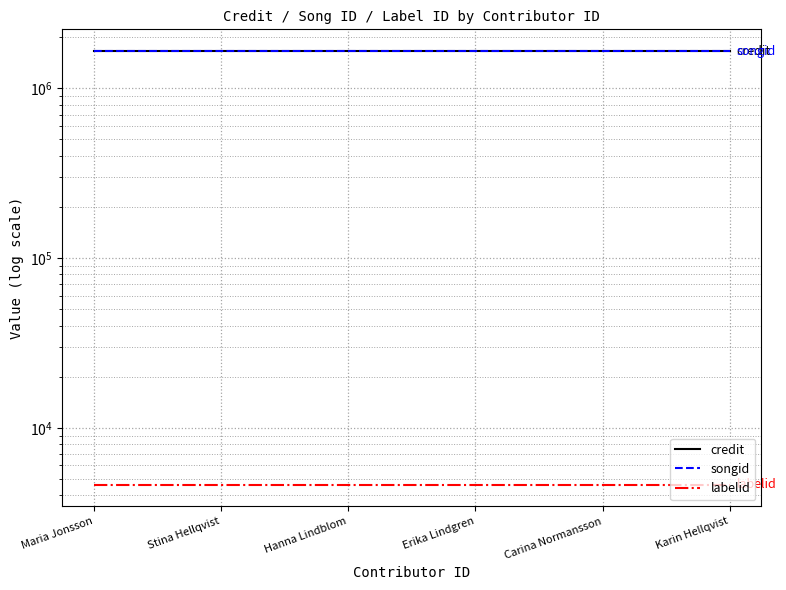

At Erika Lindgren, list the series in order from largest to smallest.

songid, credit, labelid